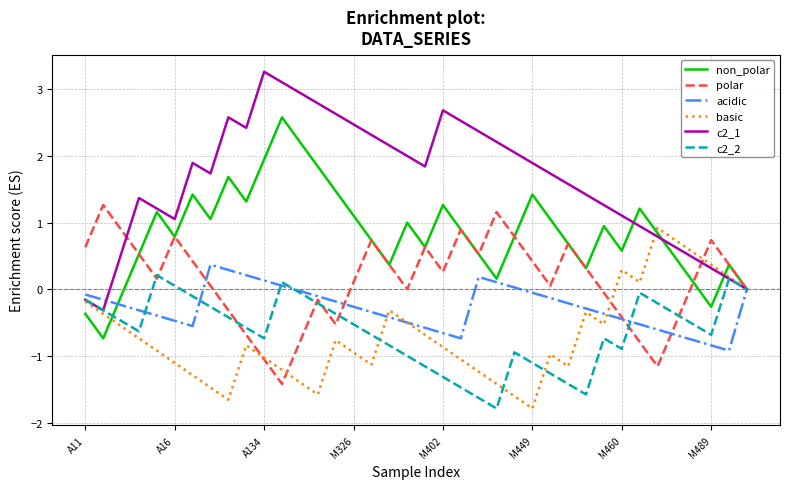

Which series has the largest total across all categories?

c2_1